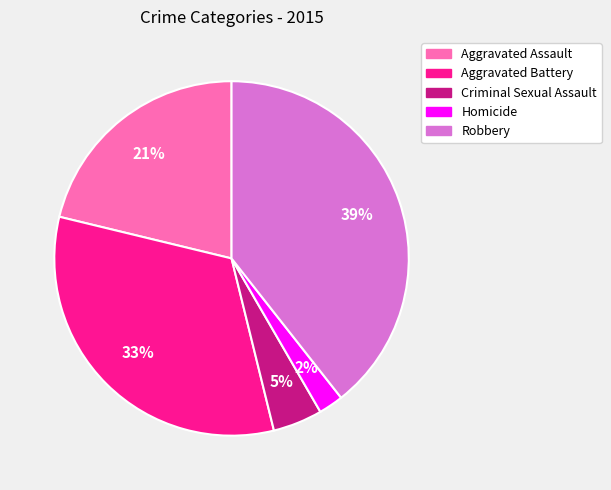

To the nearest percent, what percentage of the pie is Homicide?

2%